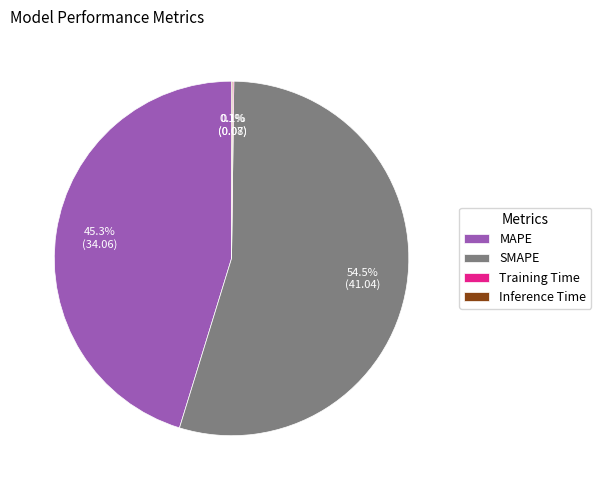

Is SMAPE the majority of the pie?

Yes